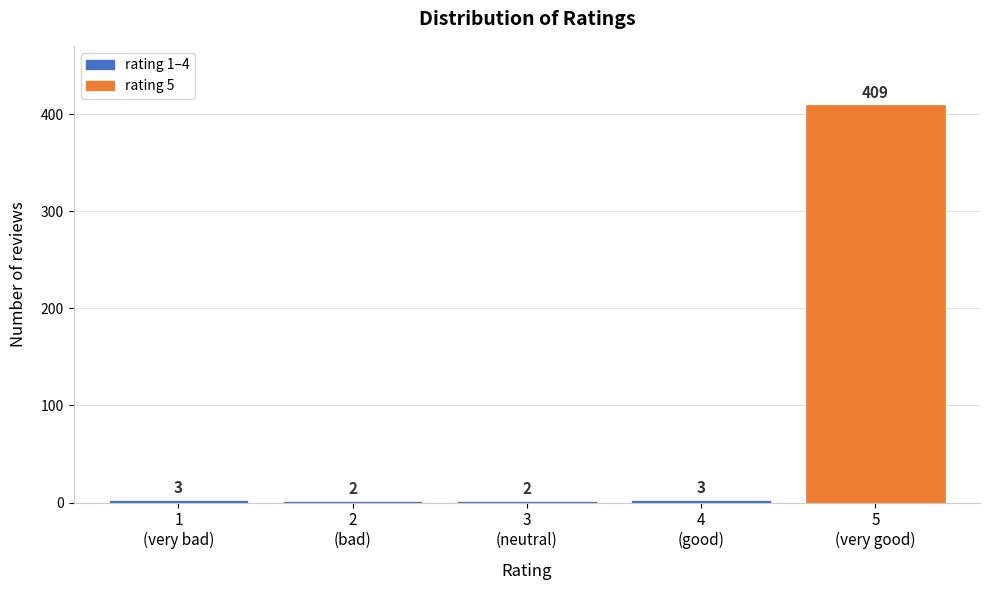

Reading left to right, extract all data points from this chart.

3	2	2	3	409